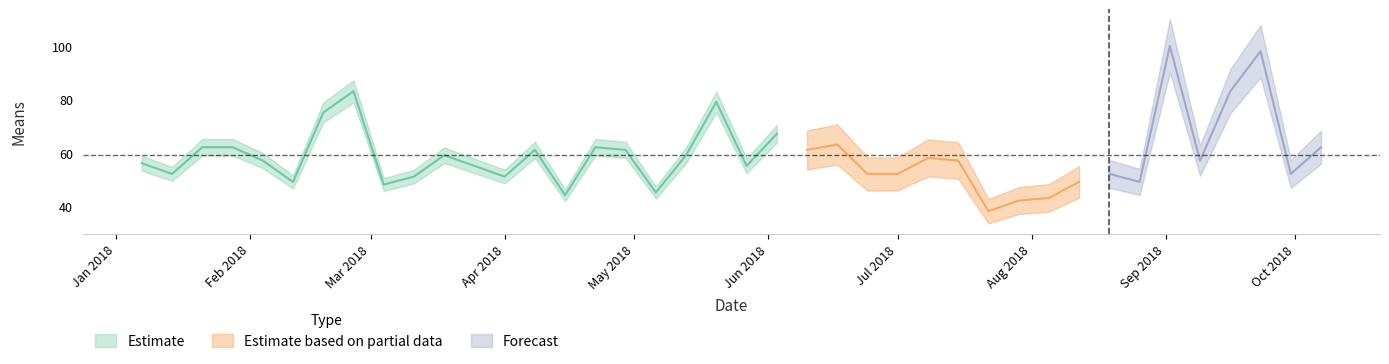

List the labels in order of value, largest first.

2018-09-02, 2018-09-23, 2018-02-25, 2018-09-16, 2018-05-20, 2018-02-18, 2018-06-03, 2018-06-17, 2018-01-21, 2018-01-28, 2018-04-22, 2018-10-07, 2018-04-08, 2018-04-29, 2018-06-10, 2018-03-18, 2018-05-13, 2018-07-08, 2018-02-04, 2018-07-15, 2018-09-09, 2018-01-07, 2018-03-25, 2018-05-27, 2018-01-14, 2018-06-24, 2018-07-01, 2018-08-19, 2018-09-30, 2018-03-11, 2018-04-01, 2018-02-11, 2018-08-12, 2018-08-26, 2018-03-04, 2018-05-06, 2018-04-15, 2018-08-05, 2018-07-29, 2018-07-22